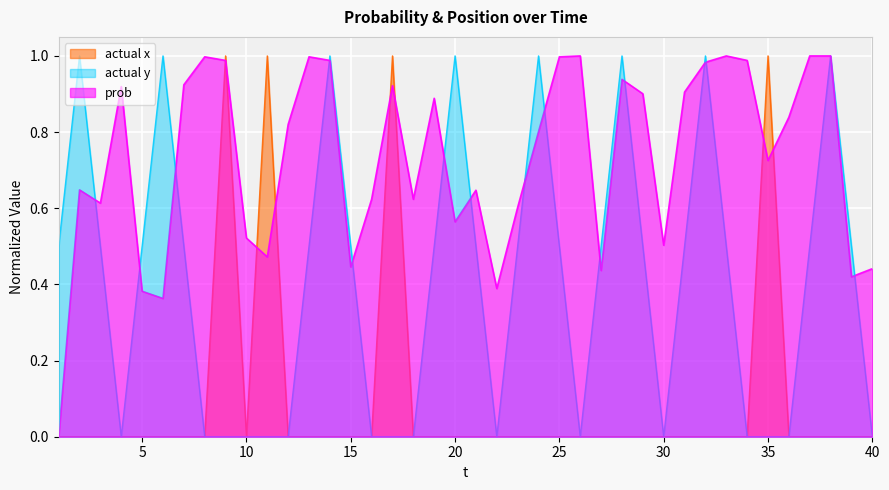

How many values in actual y are above zero?

24